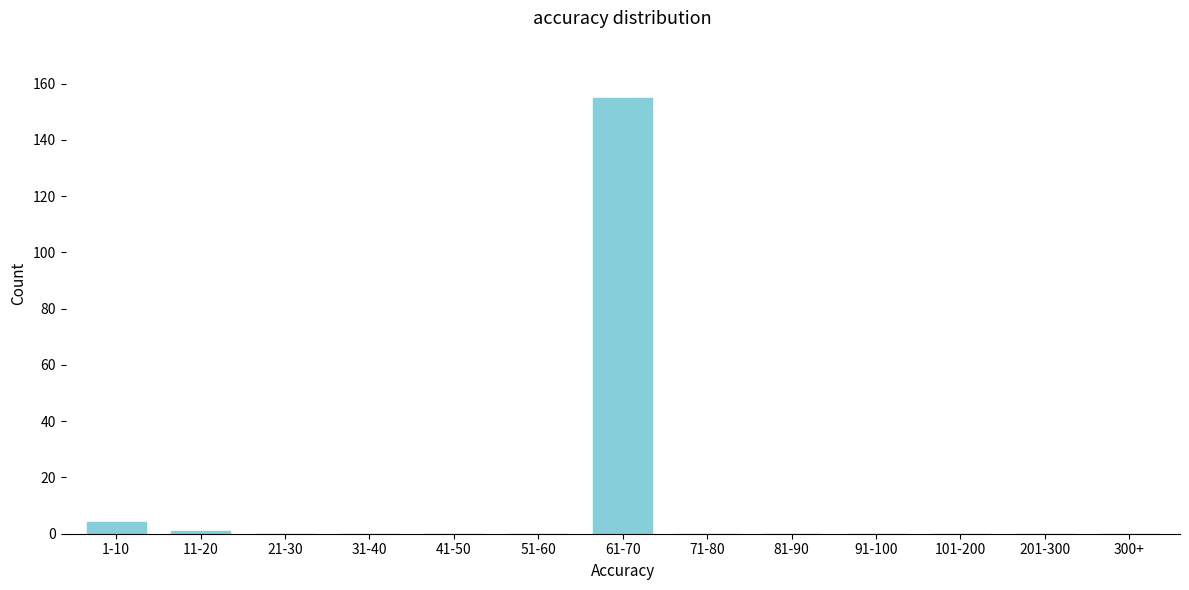

Reading left to right, list all the values displayed in this chart.

1-10=4	11-20=1	21-30=0	31-40=0	41-50=0	51-60=0	61-70=155	71-80=0	81-90=0	91-100=0	101-200=0	201-300=0	300+=0